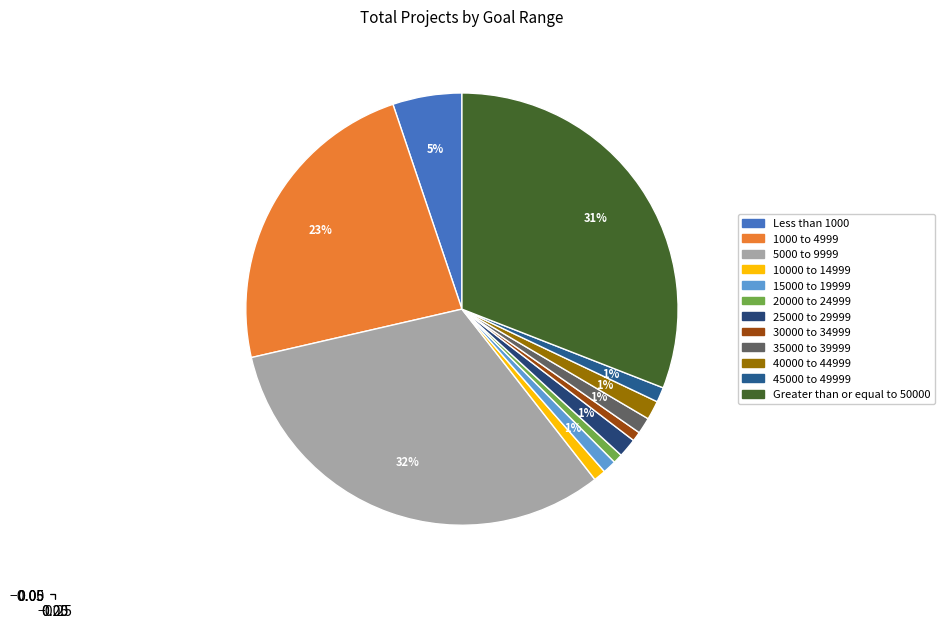

Is there a majority slice in this chart?

No